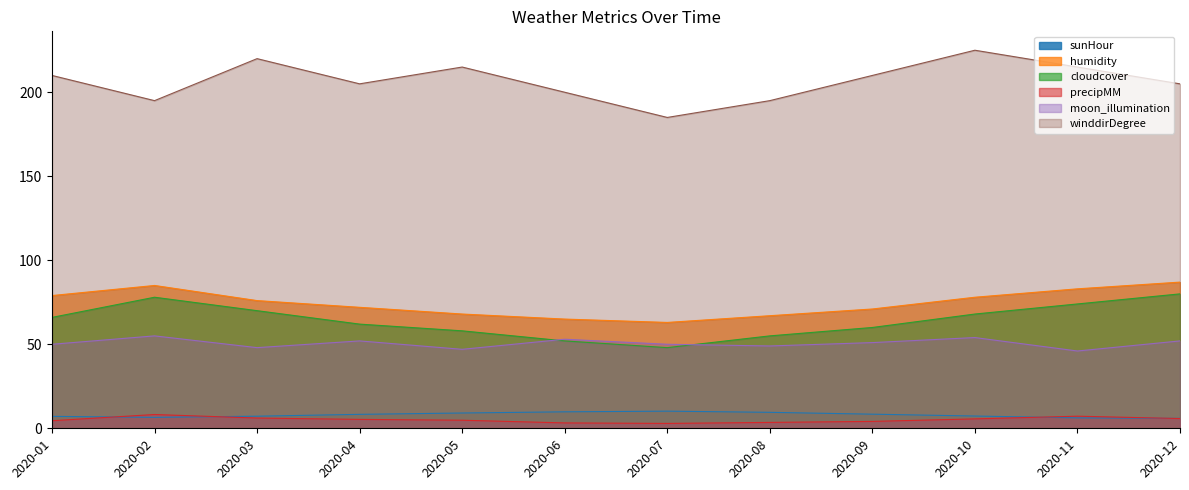

At which category is the sum across all series the highest?

2020-10